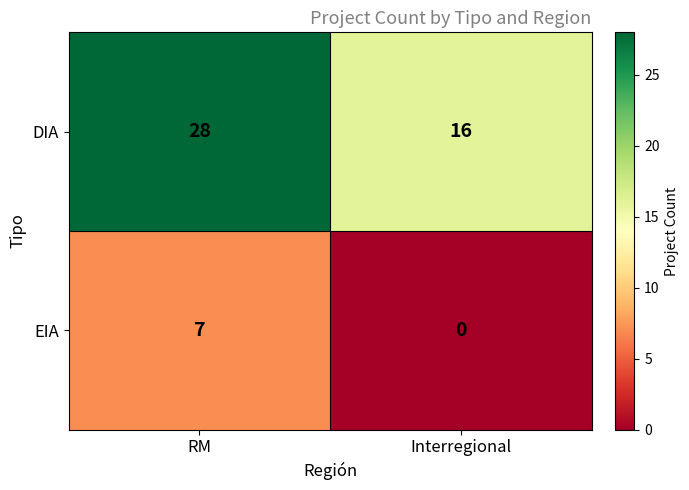

Which series has the widest spread of values?

DIA